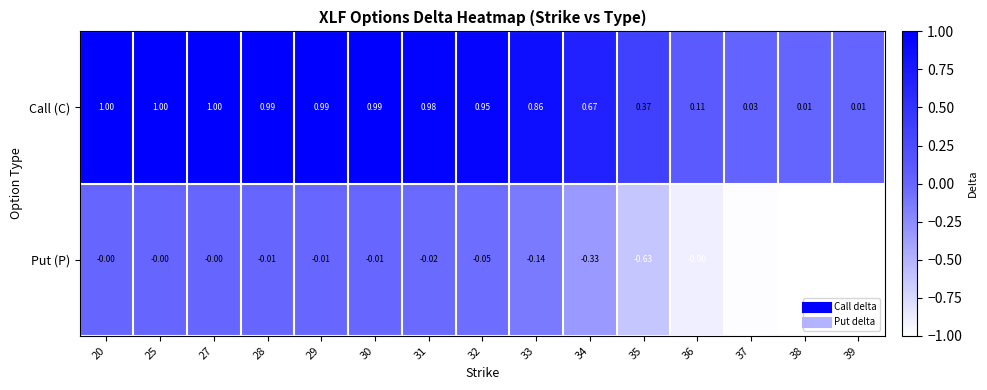

Is the value of Put (P) at 37 greater than the value of Call (C) at 31?

No